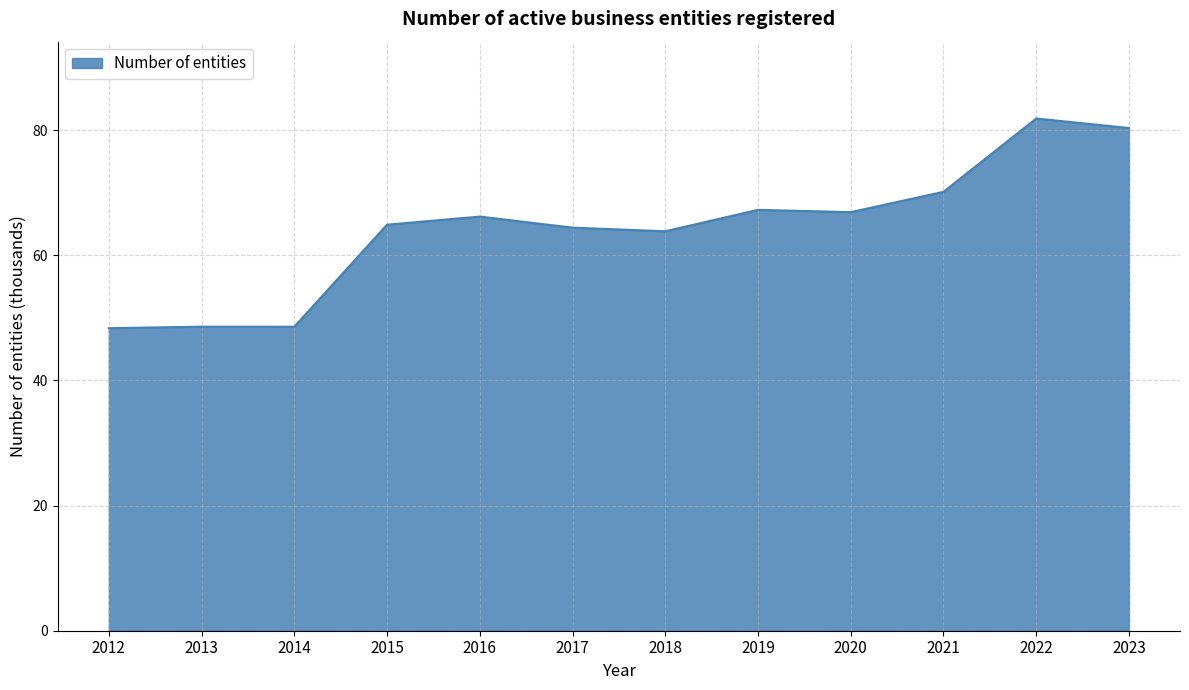

What is the change in value from 2014 to 2020?

+18.3